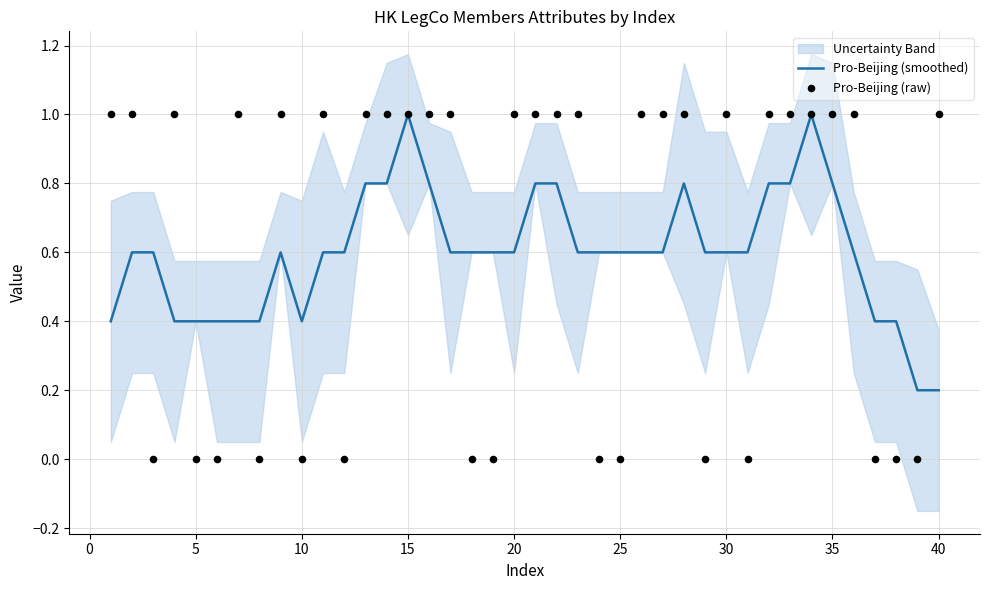

What is the maximum value for Pro-Beijing (smoothed)?

1.0